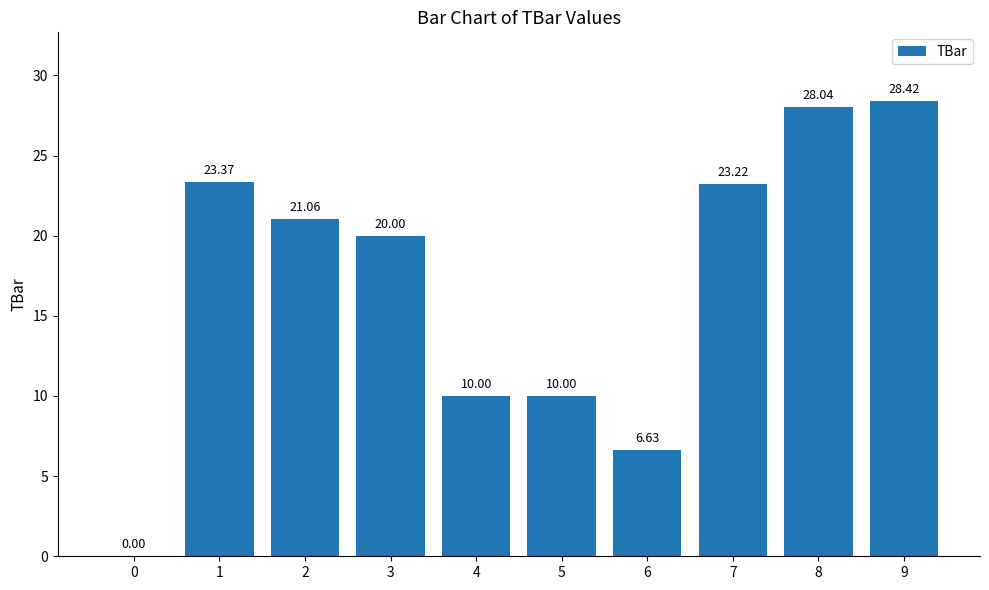

What is the greatest value displayed?

28.4